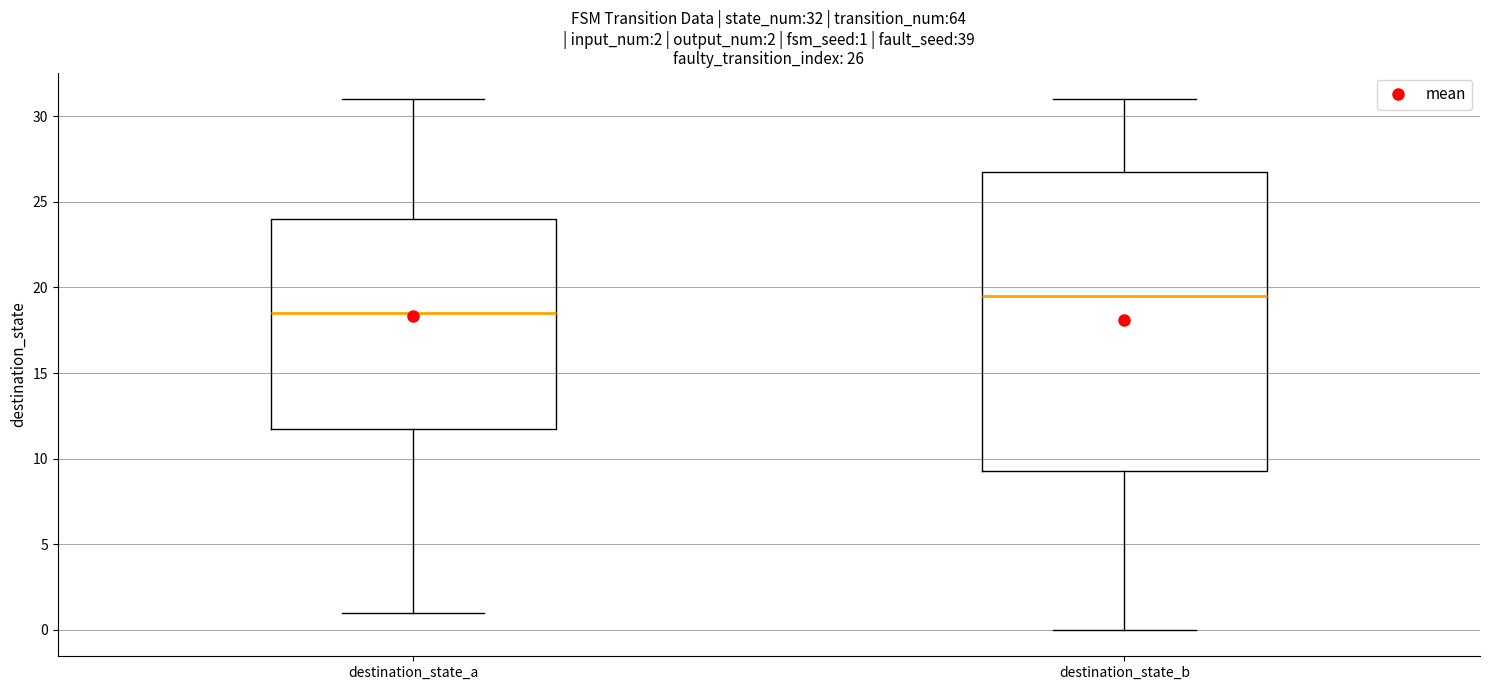

Comparing the boxes themselves (not the whiskers), which one is the tallest?

destination_state_b